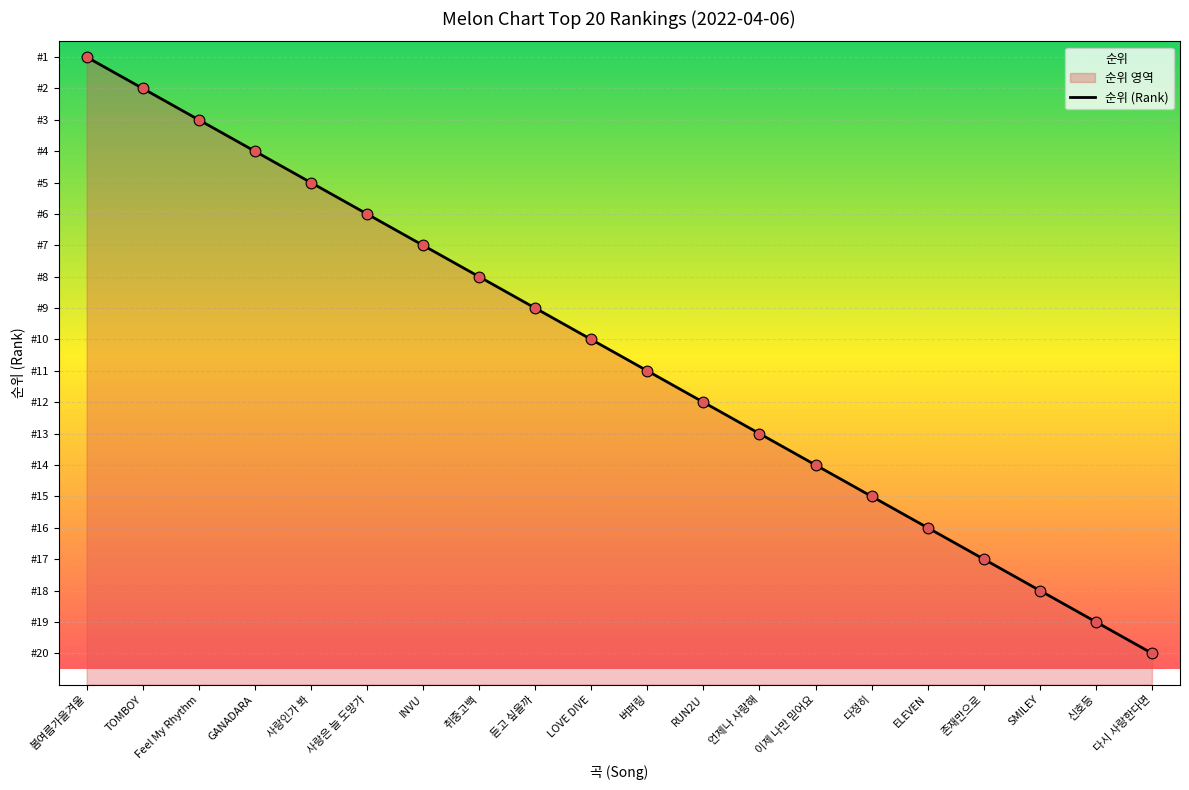

Between RUN2U and 다정히, which is larger?

다정히